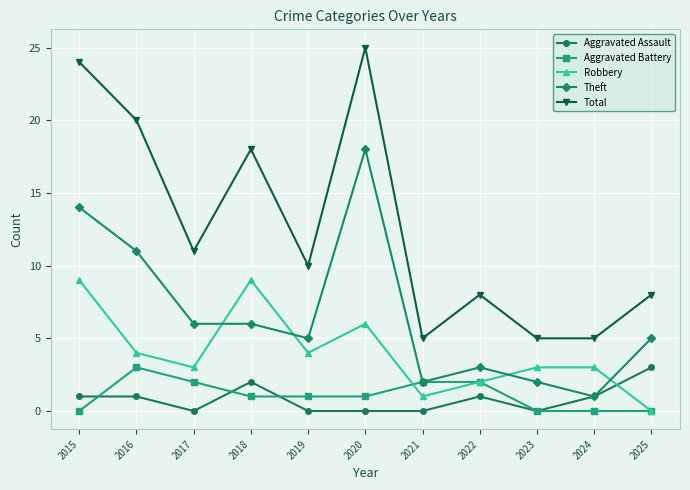

What are all the series names shown in the legend?

Aggravated Assault, Aggravated Battery, Robbery, Theft, Total